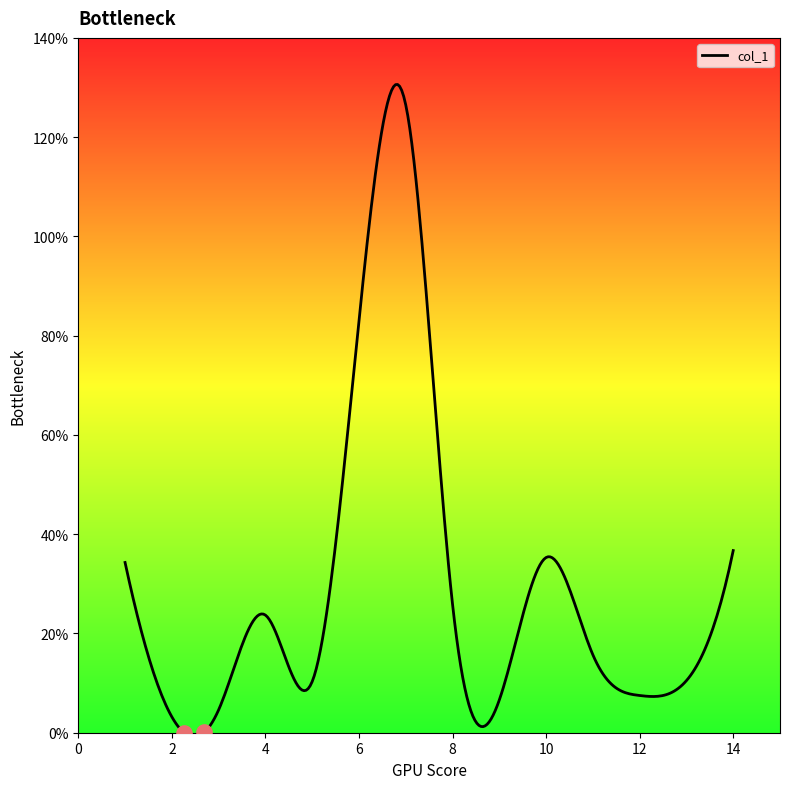

What is the difference between the maximum and minimum values?

131.5